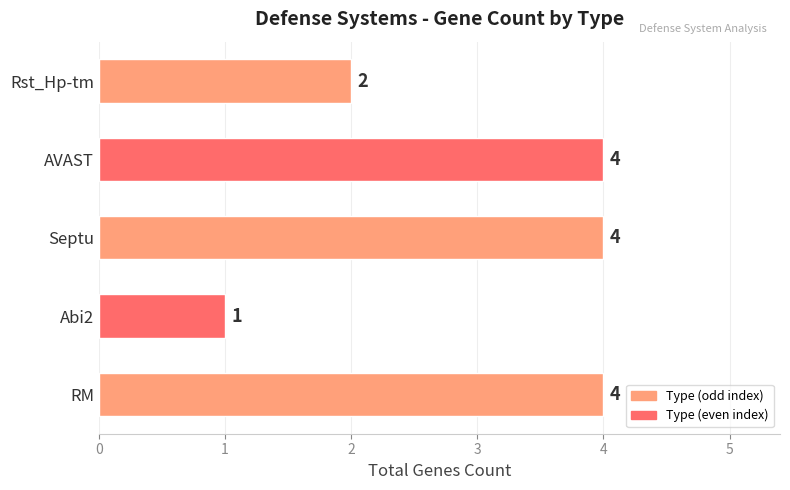

How many categories are shown in the chart?

5